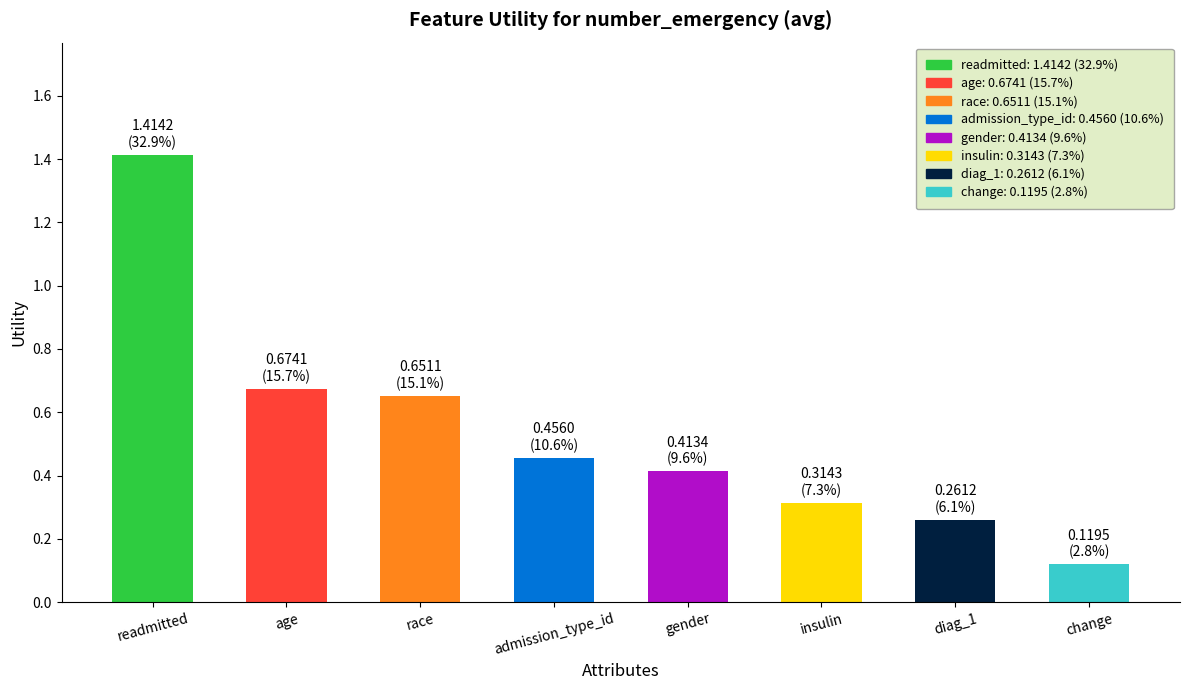

Is it true that the value at age is 0.3?

False